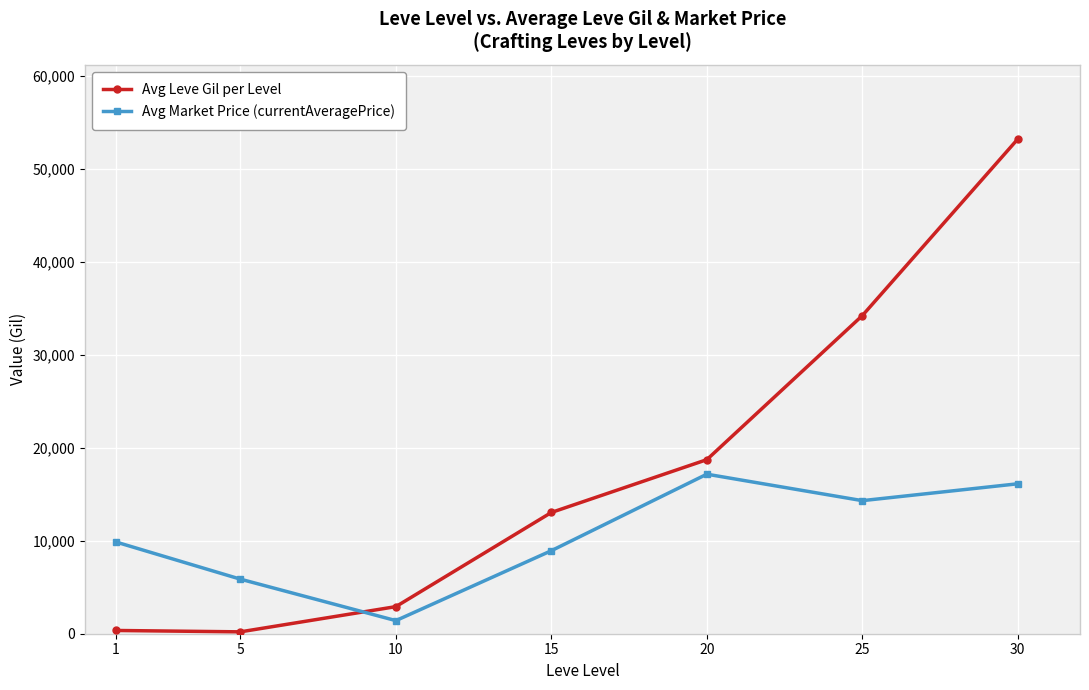

List the series in order of their peak value, lowest first.

Avg Market Price (currentAveragePrice), Avg Leve Gil per Level